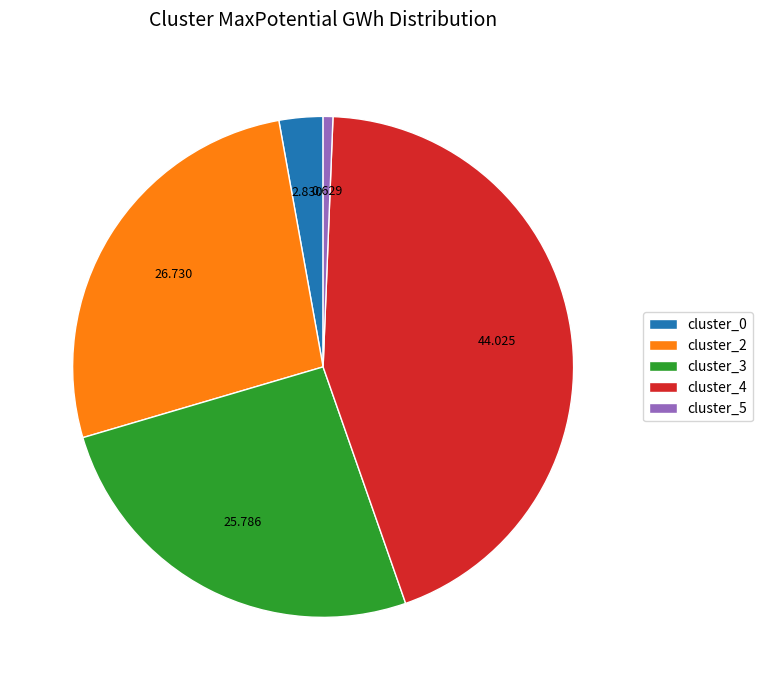

Which has a higher value, cluster_3 or cluster_0?

cluster_3